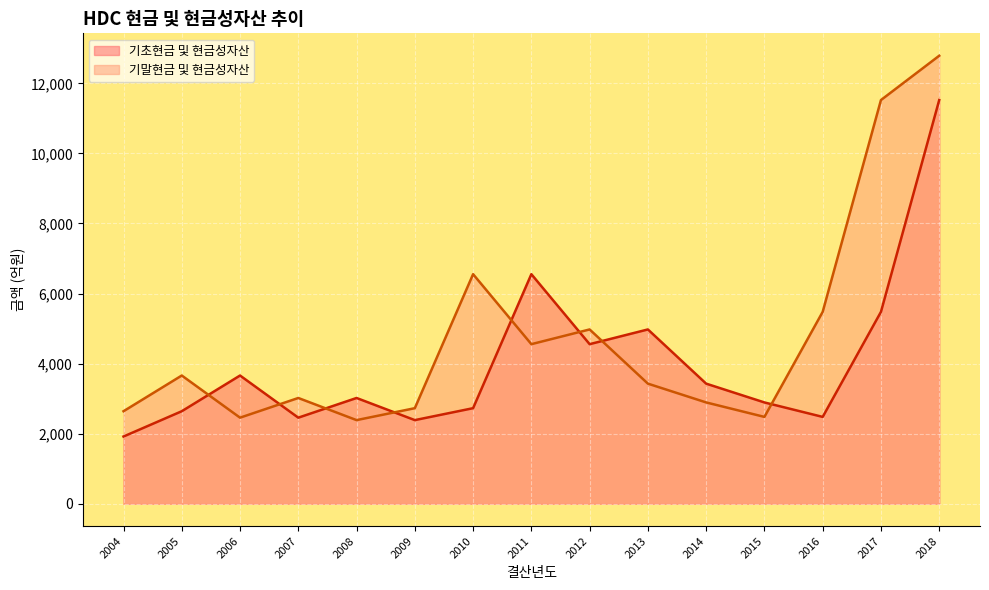

The 기말현금 및 현금성자산 series shows 3018.6 at 2007. True or false?

True